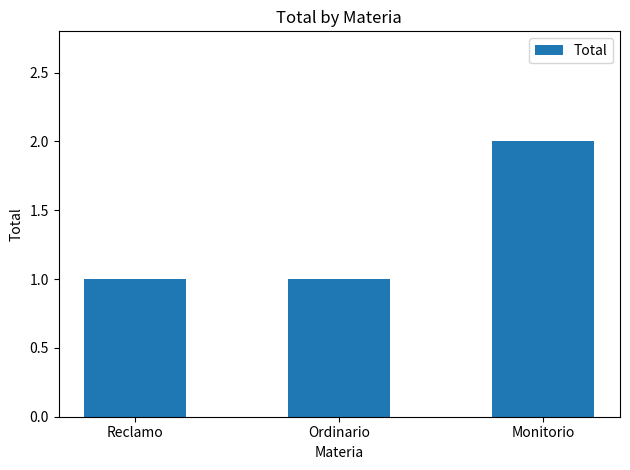

Does the chart contain stacked bars?

No